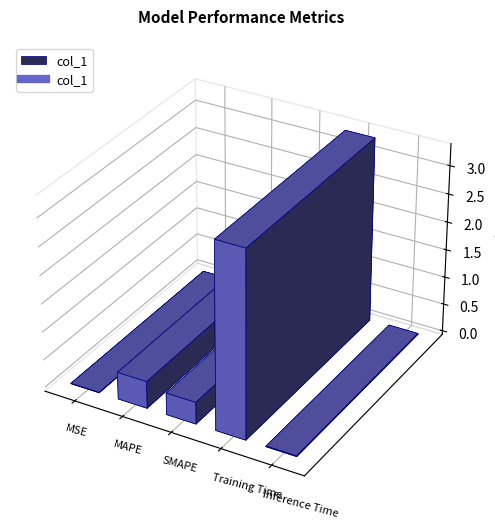

The value at SMAPE is 0.4. True or false?

True